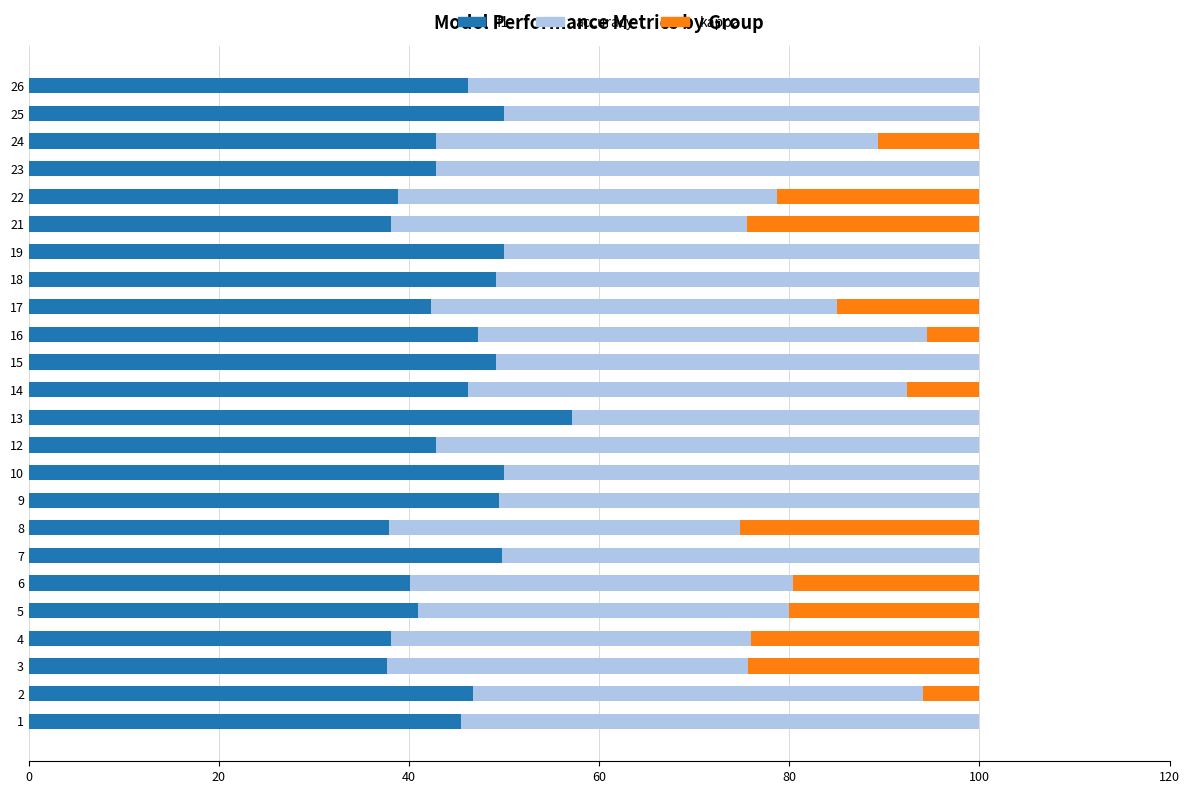

The f1 series shows 86.7 at 19. True or false?

False